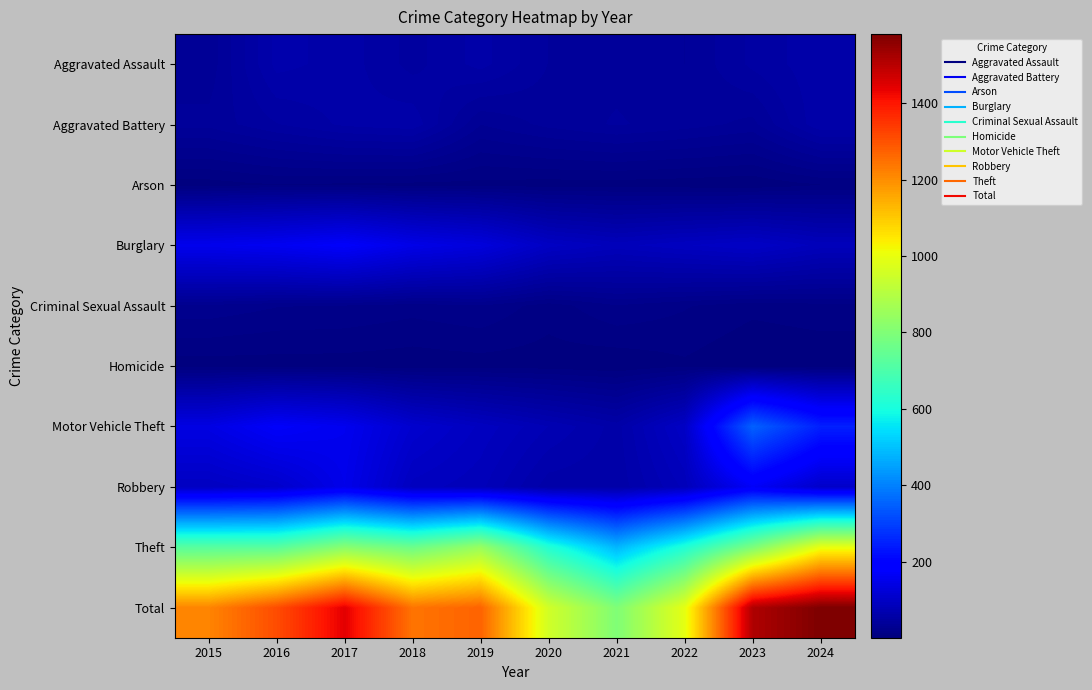

What is the maximum value shown in the chart?

1581